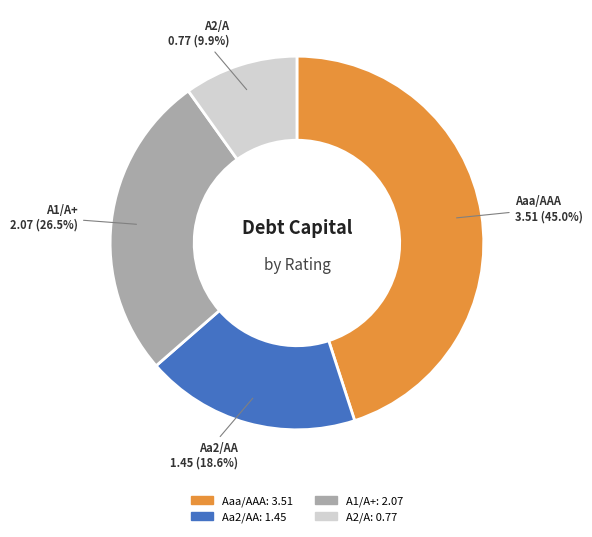

Combined, do A1/A+ and Aaa/AAA account for over 50%?

Yes